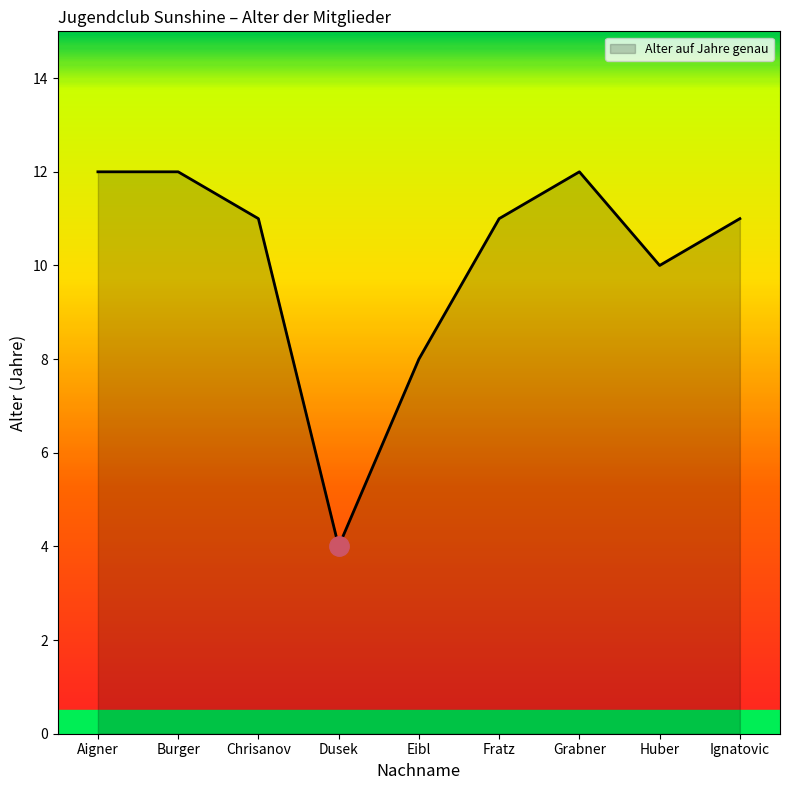

Does the chart have visible grid lines?

No